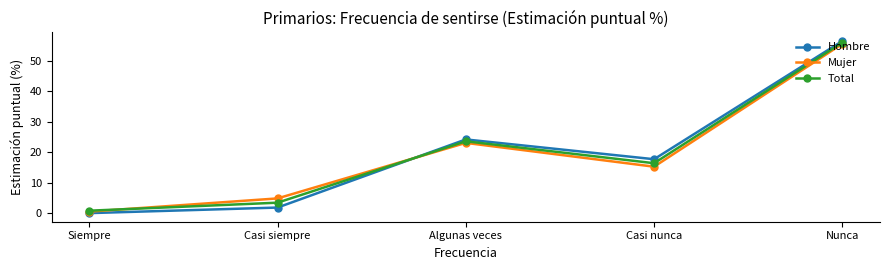

In Total, how many points are lower than both neighbors (excluding endpoints)?

1